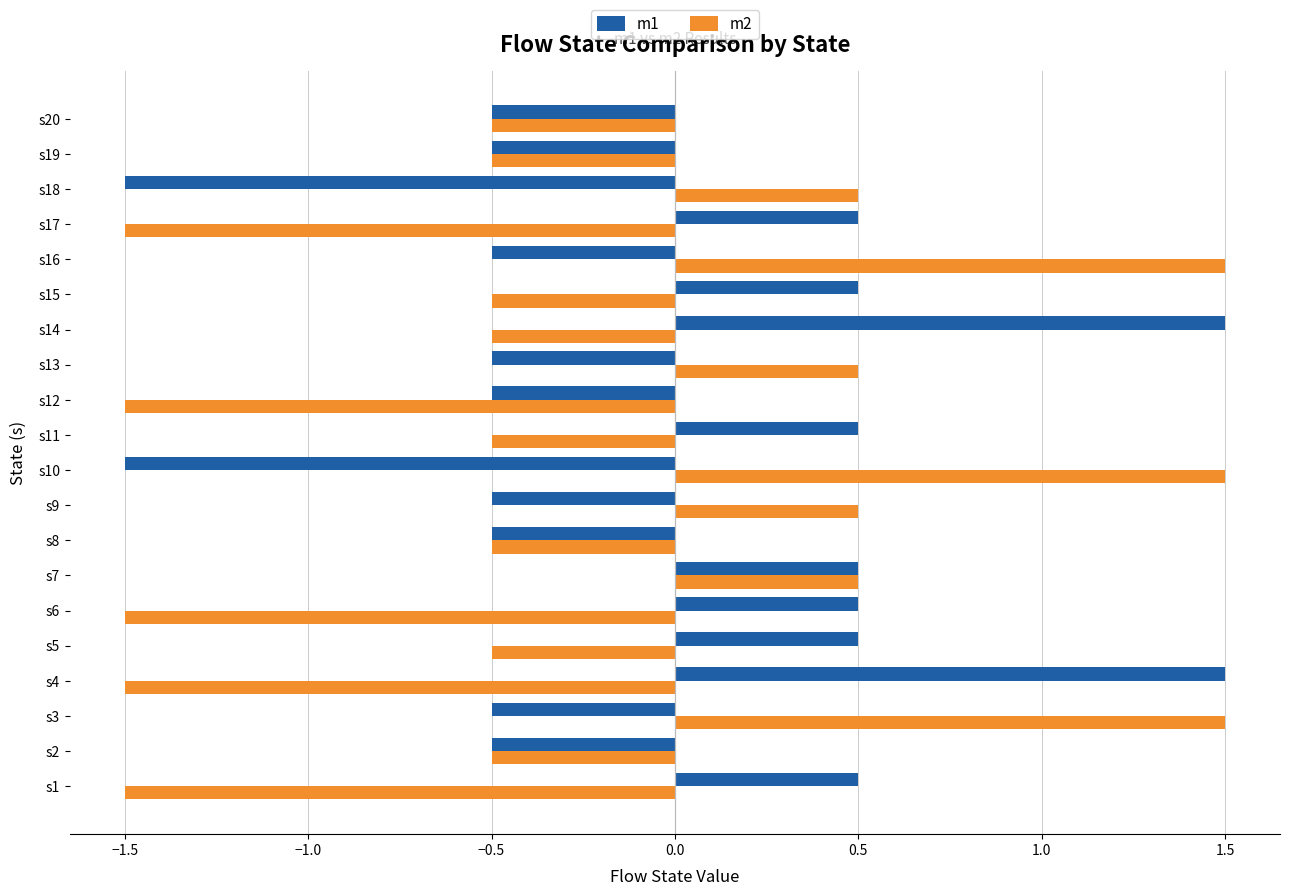

At how many categories does at least one series exceed 1?

5